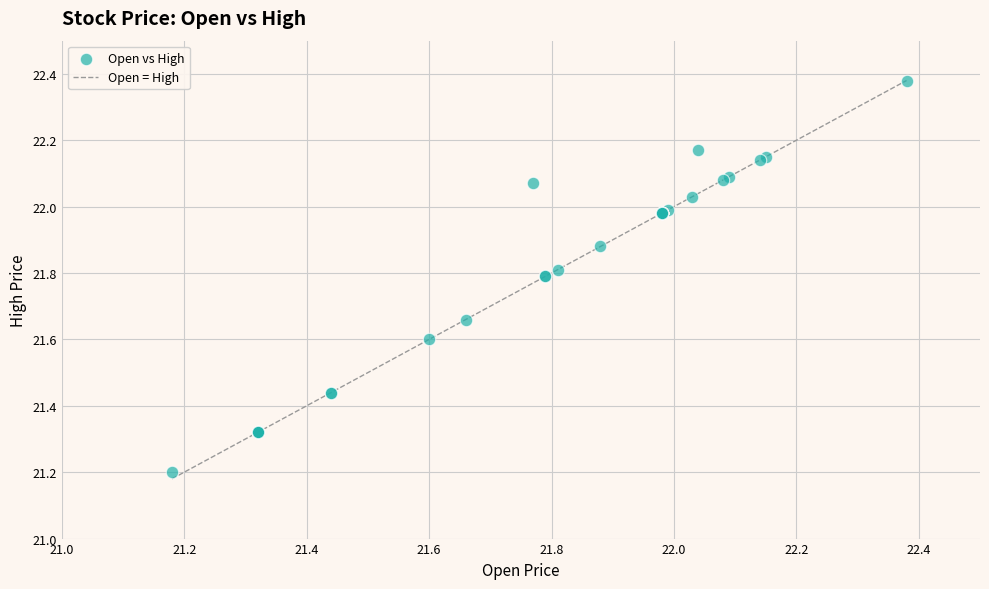

What Y value in the scatter plot is closest to 21?

21.2